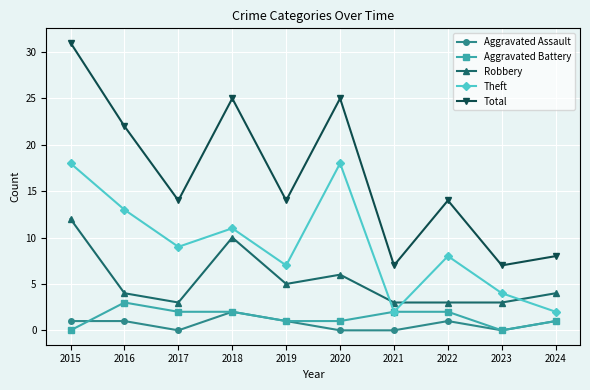

Rank the series at 2022 from lowest to highest value.

Aggravated Assault, Aggravated Battery, Robbery, Theft, Total